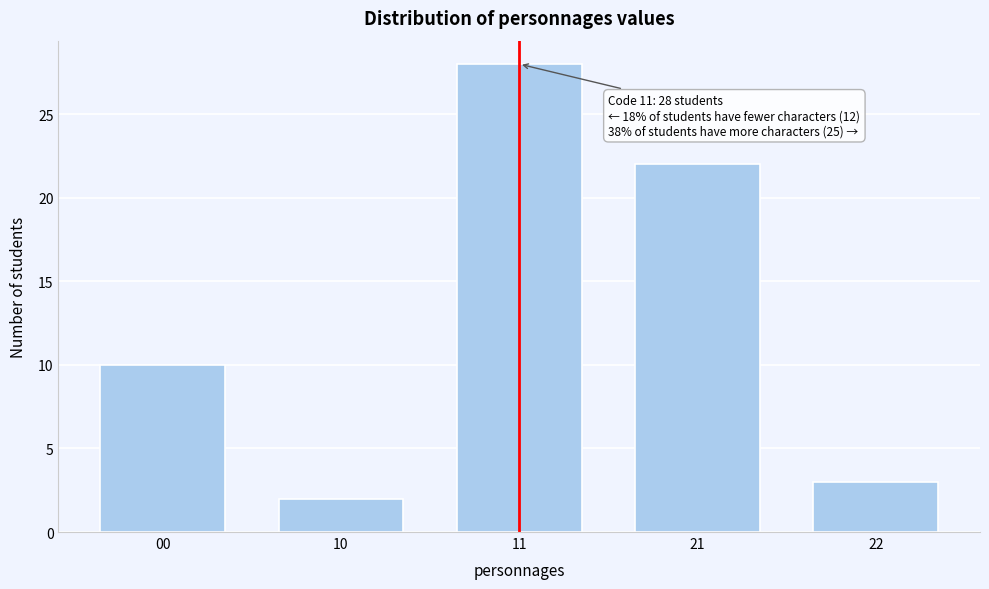

Reading right to left, extract all data points from this chart.

22=3	21=22	11=28	10=2	00=10